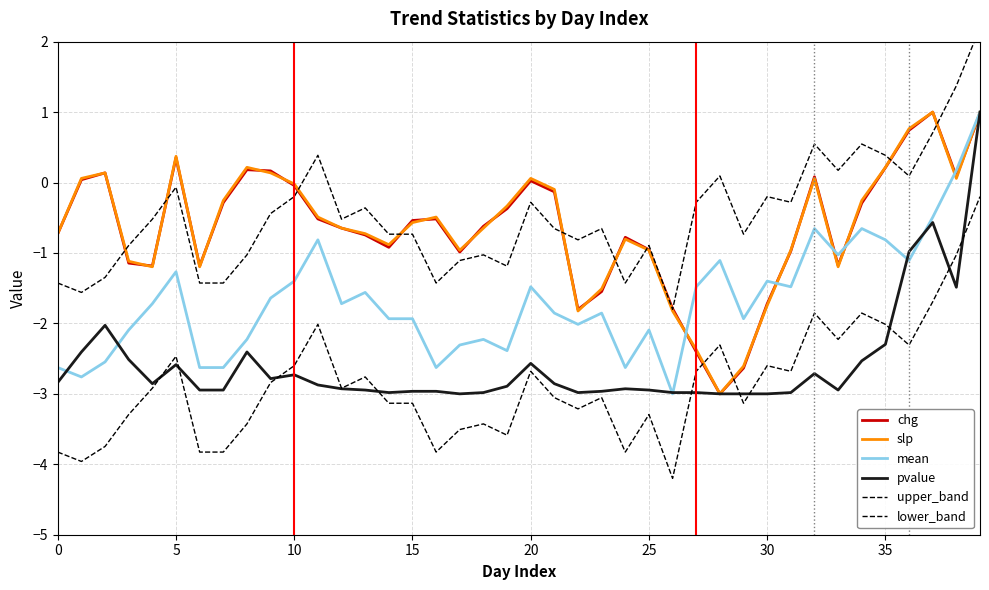

Is the value of mean at 28 greater than the value of upper_band at 18?

No